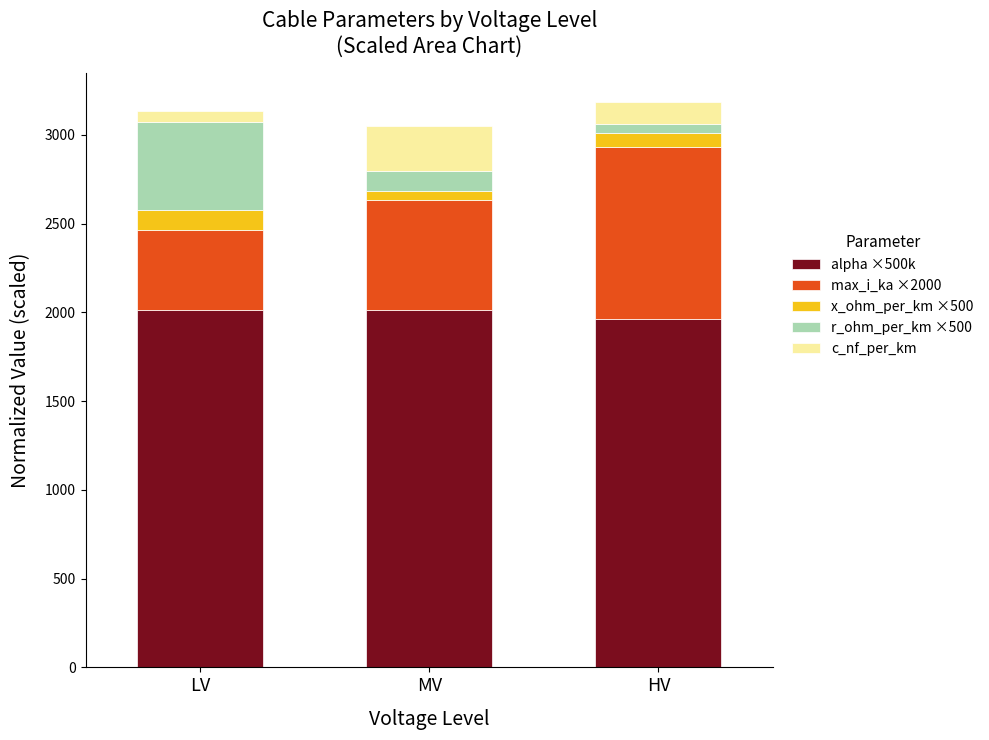

True or false: alpha ×500k has a value of 2015.0 at MV.

True